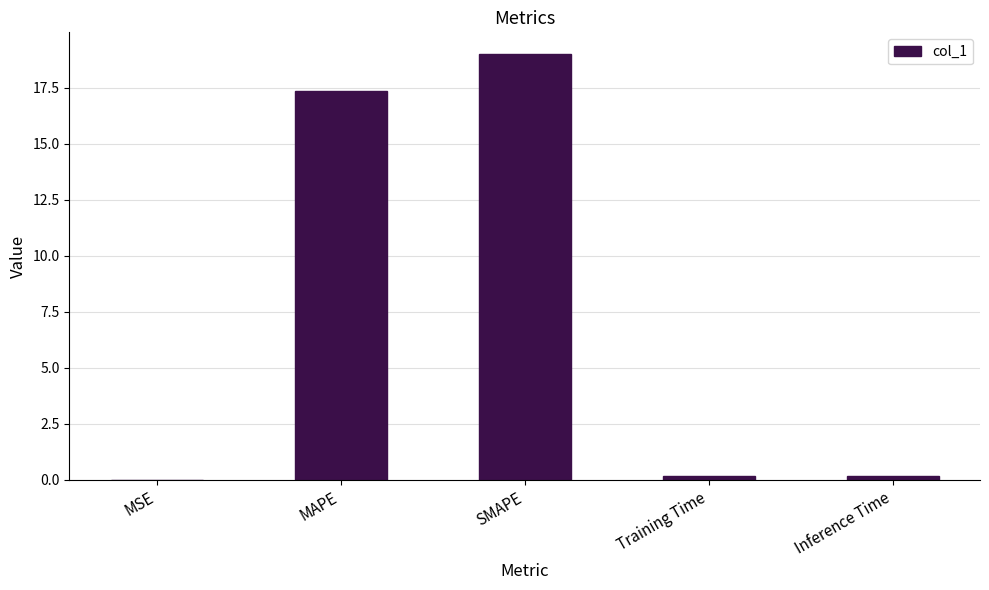

True or false: the data shows 27.9 at SMAPE.

False